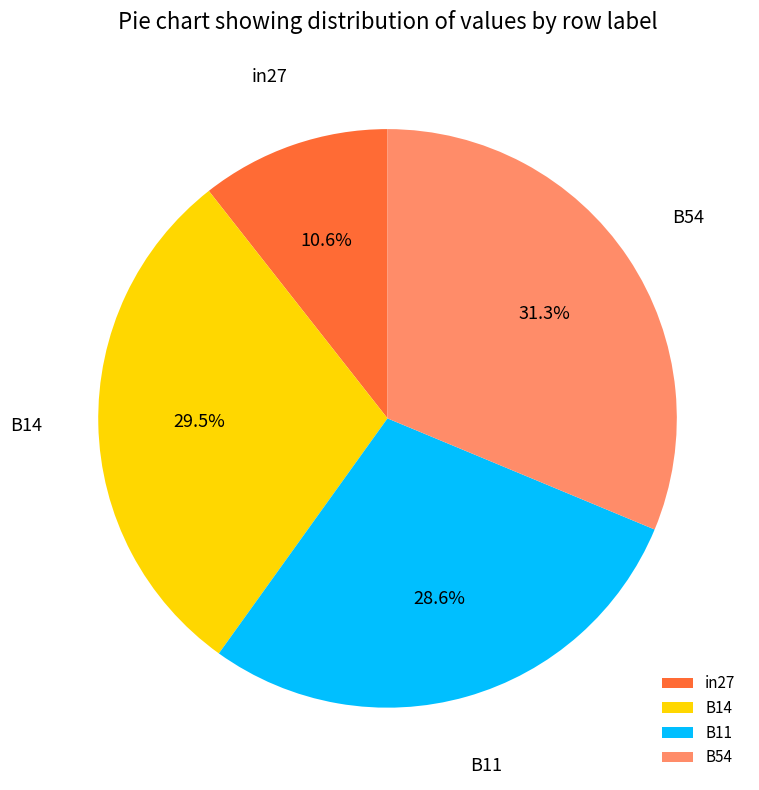

Combined, do B11 and B14 account for over 50%?

Yes